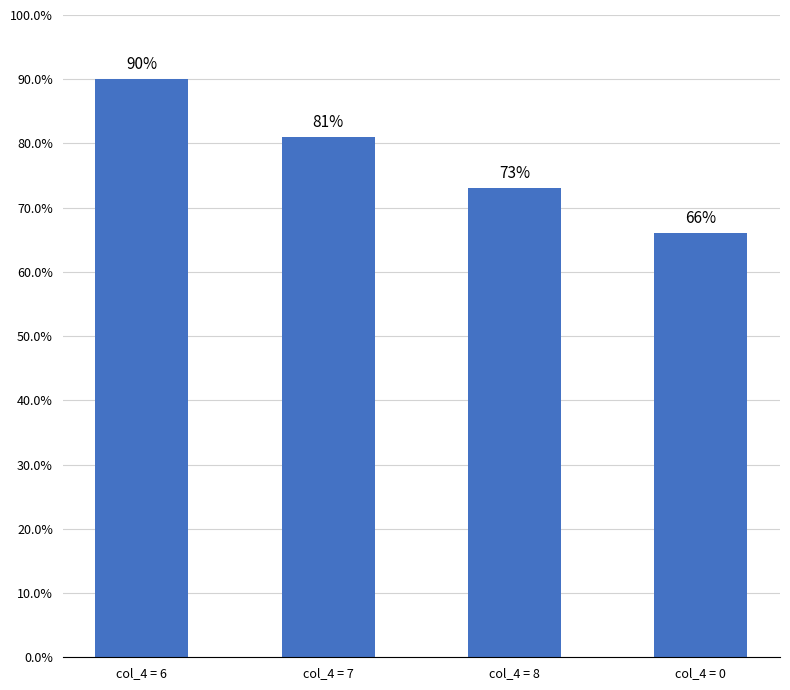

The value at col_4 = 8 is 0.7. True or false?

True